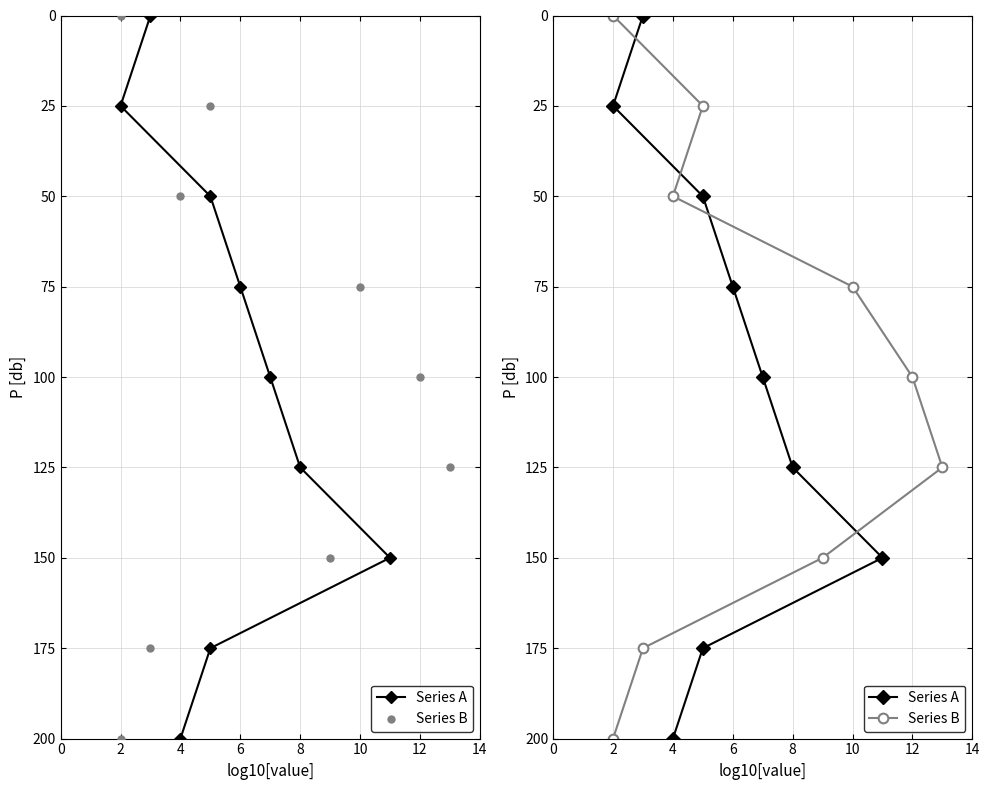

Is the value of Series B at 4 greater than the value of Series A at 12?

No